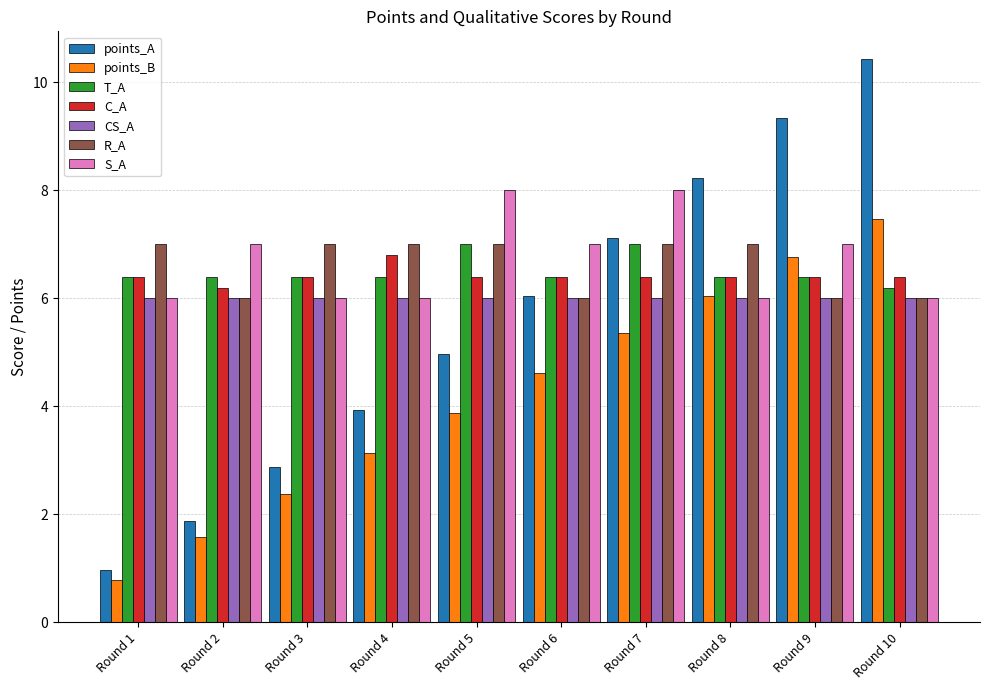

What are all the series names shown in the legend?

points_A, points_B, T_A, C_A, CS_A, R_A, S_A